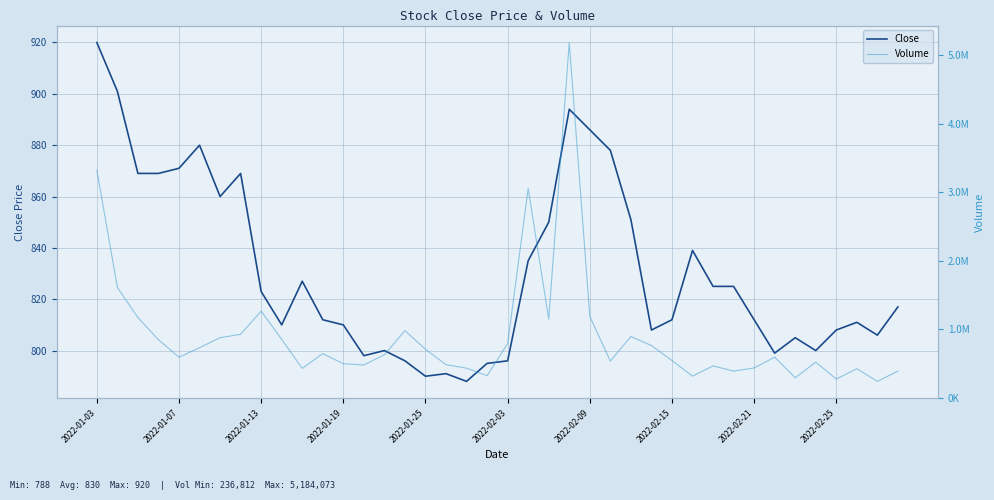

What is the difference between the highest and lowest values at 22?

1144782